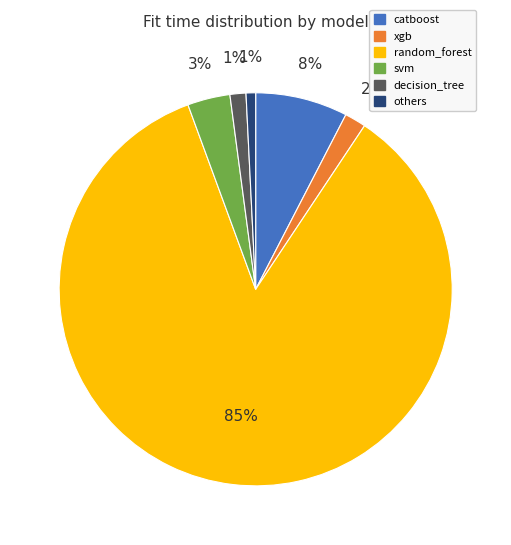

Is the sum of decision_tree and others greater than half?

No